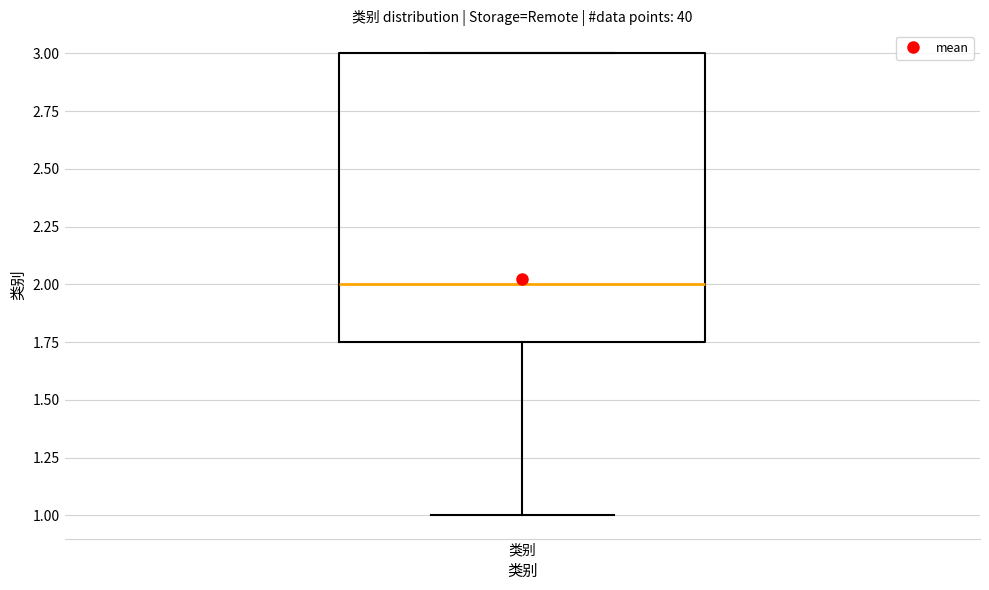

Transcribe this box plot: give where the median line is, the range the box spans, and where the two whiskers end, as read against the y-axis. The values are not printed on the chart, so give them approximately, as read against the axis.

median 2.00, box 1.75 to 3.00, whiskers 1.00 to 3.00